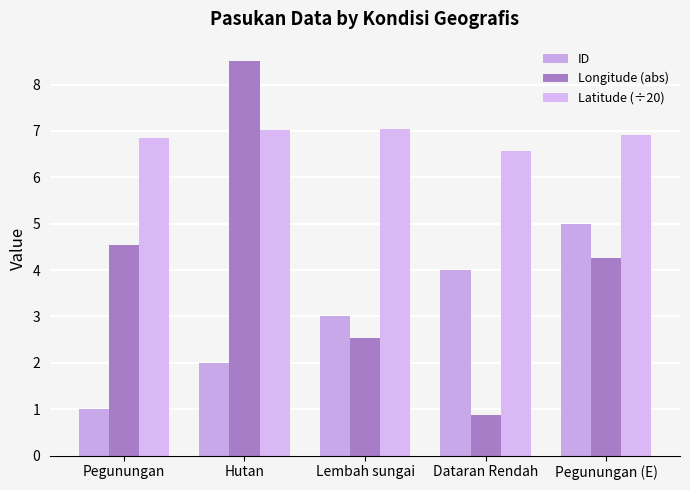

Reading left to right, list all the values displayed in this chart.

ID: Pegunungan=1.0	Hutan=2.0	Lembah sungai=3.0	Dataran Rendah=4.0	Pegunungan (E)=5.0
Longitude (abs): Pegunungan=4.5	Hutan=8.5	Lembah sungai=2.5	Dataran Rendah=0.9	Pegunungan (E)=4.3
Latitude (÷20): Pegunungan=6.8	Hutan=7.0	Lembah sungai=7.0	Dataran Rendah=6.6	Pegunungan (E)=6.9